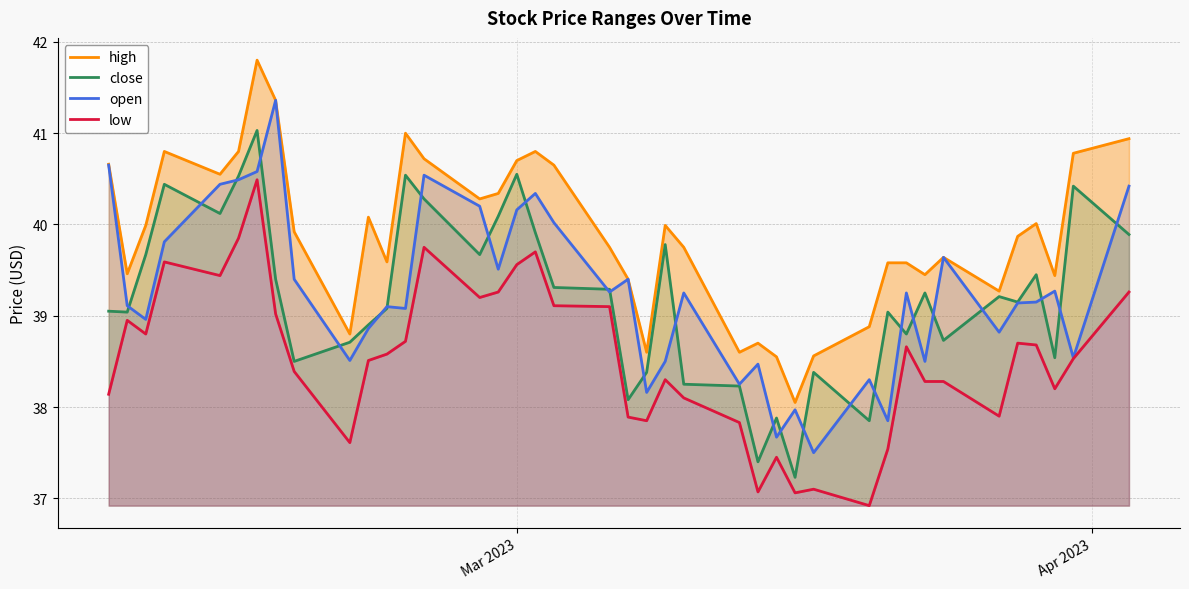

Does the chart have visible grid lines?

Yes